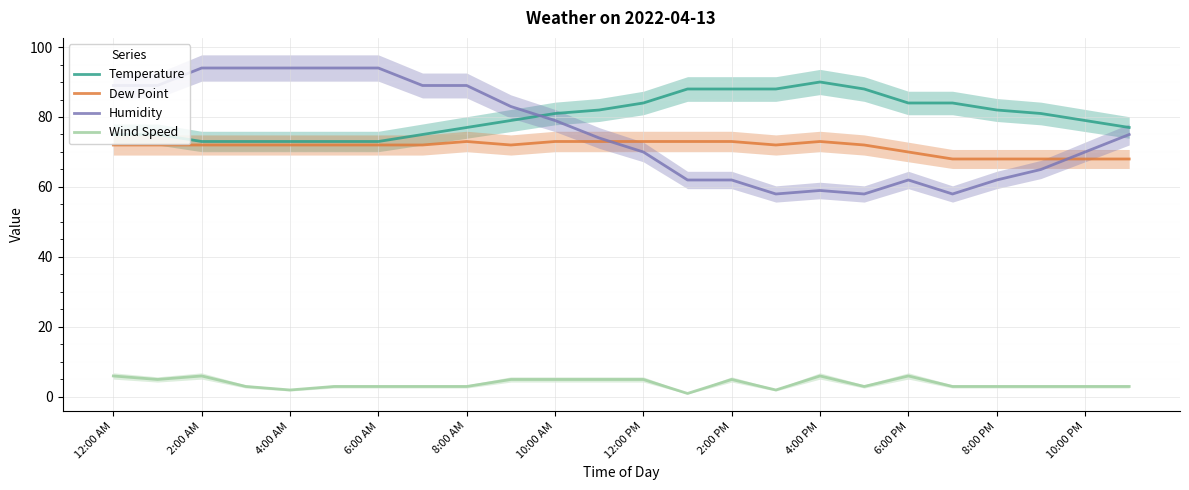

True or false: Humidity has more than 0 interior local peaks.

True